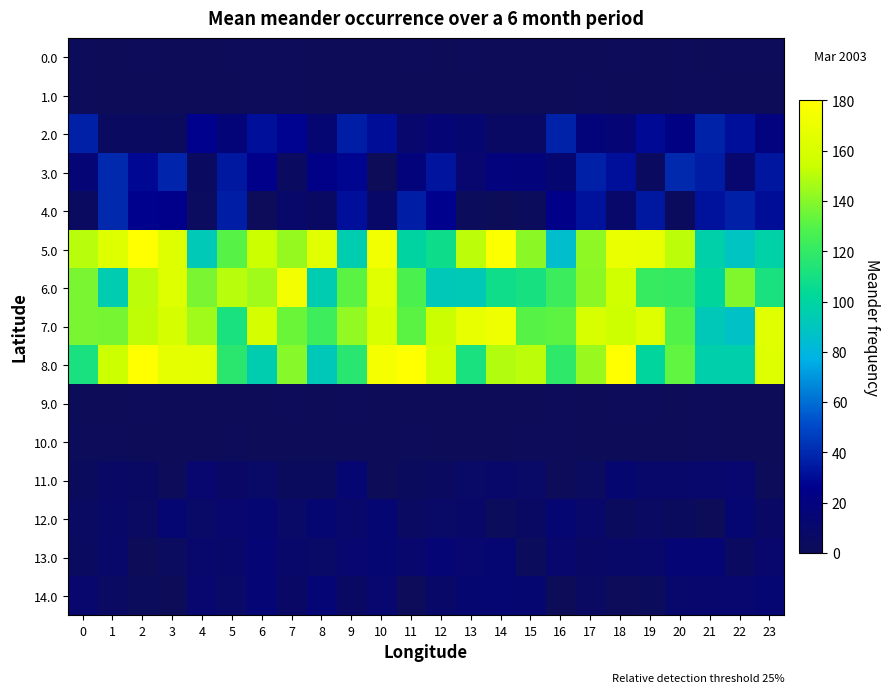

Reading left to right, extract all data points from this chart.

0.0: 0=0.8	1=0.4	2=0.9	3=0.7	4=0.1	5=1.0	6=0.8	7=0.8	8=0.1	9=0.5	10=0.4	11=0.9	12=0.6	13=0.8	14=0.4	15=0.2	16=0.6	17=0.1	18=0.8	19=0.6	20=0.8	21=0.4	22=1.0	23=0.9
1.0: 0=0.8	1=0.2	2=0.5	3=0.0	4=0.2	5=0.7	6=0.7	7=1.0	8=0.3	9=0.4	10=0.5	11=0.2	12=0.1	13=0.5	14=0.2	15=0.7	16=0.4	17=0.8	18=0.7	19=0.3	20=0.8	21=0.8	22=0.4	23=0.3
2.0: 0=37.2	1=4.8	2=4.7	3=3.5	4=26.3	5=16.7	6=31.0	7=26.8	8=13.3	9=35.9	10=30.5	11=10.8	12=14.6	13=12.6	14=6.3	15=5.9	16=37.4	17=17.5	18=15.3	19=29.2	20=22.1	21=37.4	22=31.2	23=19.2
3.0: 0=15.1	1=39.5	2=28.7	3=38.0	4=4.7	5=34.0	6=25.5	7=4.9	8=23.5	9=27.4	10=0.5	11=18.2	12=33.0	13=11.8	14=18.3	15=17.7	16=12.1	17=36.7	18=31.3	19=4.4	20=39.9	21=35.2	22=11.4	23=33.5
4.0: 0=4.3	1=40.0	2=26.6	3=26.0	4=3.6	5=35.9	6=1.2	7=9.6	8=5.7	9=31.1	10=7.9	11=36.4	12=26.3	13=1.4	14=0.2	15=2.1	16=24.2	17=32.1	18=9.5	19=34.0	20=2.3	21=32.0	22=37.1	23=30.9
5.0: 0=149.8	1=163.8	2=179.4	3=163.8	4=92.5	5=130.5	6=154.5	7=143.0	8=165.1	9=95.5	10=173.5	11=99.3	12=107.1	13=151.0	14=178.0	15=141.2	16=85.5	17=141.6	18=169.1	19=168.4	20=151.0	21=97.3	22=89.2	23=98.4
6.0: 0=137.2	1=94.5	2=151.1	3=162.6	4=137.8	5=150.0	6=144.9	7=174.1	8=94.8	9=130.8	10=164.2	11=127.4	12=91.9	13=93.4	14=107.8	15=110.5	16=122.8	17=141.1	18=156.8	19=121.2	20=120.9	21=101.8	22=138.8	23=111.7
7.0: 0=137.2	1=136.6	2=151.7	3=158.4	4=145.2	5=111.6	6=158.7	7=134.9	8=123.1	9=142.6	10=160.0	11=131.3	12=153.7	13=168.6	14=172.1	15=130.4	16=132.0	17=160.0	18=155.2	19=163.7	20=129.4	21=91.6	22=87.2	23=164.2
8.0: 0=111.4	1=154.3	2=179.7	3=166.7	4=165.7	5=117.2	6=95.4	7=140.1	8=92.0	9=116.5	10=175.2	11=179.5	12=157.2	13=111.1	14=148.8	15=150.5	16=118.8	17=144.1	18=179.7	19=100.9	20=132.5	21=96.4	22=96.6	23=163.6
9.0: 0=0.1	1=0.1	2=0.9	3=0.4	4=0.3	5=0.5	6=0.7	7=1.0	8=0.3	9=0.9	10=0.0	11=0.6	12=0.6	13=0.1	14=0.1	15=0.4	16=1.0	17=0.6	18=0.9	19=0.8	20=0.5	21=0.8	22=0.0	23=0.1
10.0: 0=0.8	1=0.8	2=0.2	3=0.5	4=0.6	5=0.9	6=0.6	7=0.4	8=0.4	9=0.4	10=0.7	11=0.9	12=0.5	13=0.2	14=0.2	15=0.7	16=0.8	17=0.1	18=0.1	19=0.6	20=0.1	21=0.8	22=0.3	23=0.1
11.0: 0=2.1	1=6.7	2=5.9	3=1.2	4=11.3	5=6.5	6=7.0	7=2.3	8=2.7	9=13.6	10=0.7	11=3.5	12=4.4	13=7.4	14=8.8	15=7.4	16=1.3	17=3.7	18=12.7	19=9.6	20=9.7	21=10.1	22=11.4	23=0.9
12.0: 0=5.5	1=8.1	2=5.1	3=12.7	4=7.2	5=11.5	6=12.8	7=7.6	8=13.6	9=8.8	10=12.8	11=5.1	12=7.5	13=8.0	14=1.6	15=6.0	16=13.8	17=9.5	18=2.7	19=5.1	20=2.9	21=0.4	22=13.9	23=6.7
13.0: 0=4.6	1=9.0	2=0.1	3=4.2	4=10.5	5=9.5	6=14.7	7=9.3	8=7.2	9=11.4	10=13.5	11=10.8	12=14.4	13=11.7	14=13.0	15=1.7	16=11.0	17=6.6	18=8.3	19=9.8	20=14.5	21=14.8	22=4.3	23=11.0
14.0: 0=11.2	1=5.2	2=1.9	3=0.6	4=11.7	5=7.3	6=14.8	7=7.0	8=14.7	9=6.2	10=11.9	11=1.3	12=8.3	13=12.0	14=13.9	15=12.3	16=0.6	17=5.6	18=0.7	19=1.6	20=10.1	21=10.7	22=11.6	23=13.0